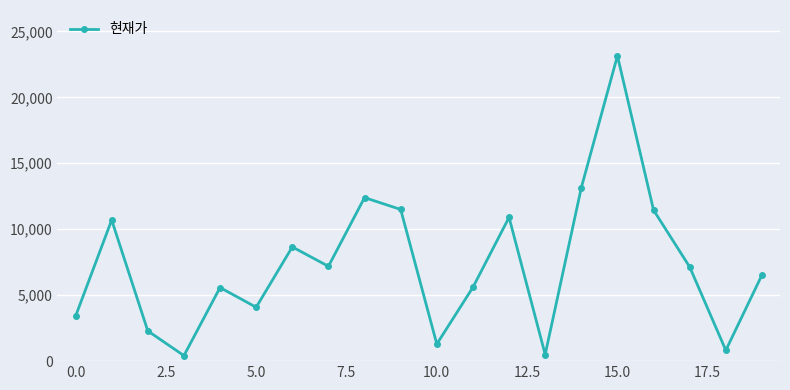

True or false: there are more than 0 points higher than both neighbors.

True